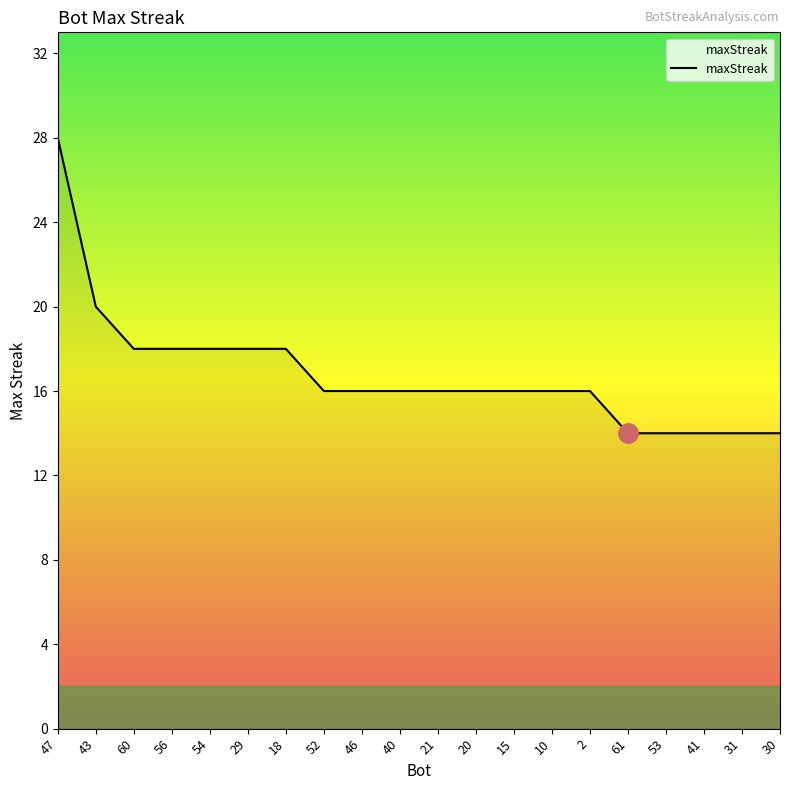

What is the ratio of the value at 40 to the value at 61?

1.1